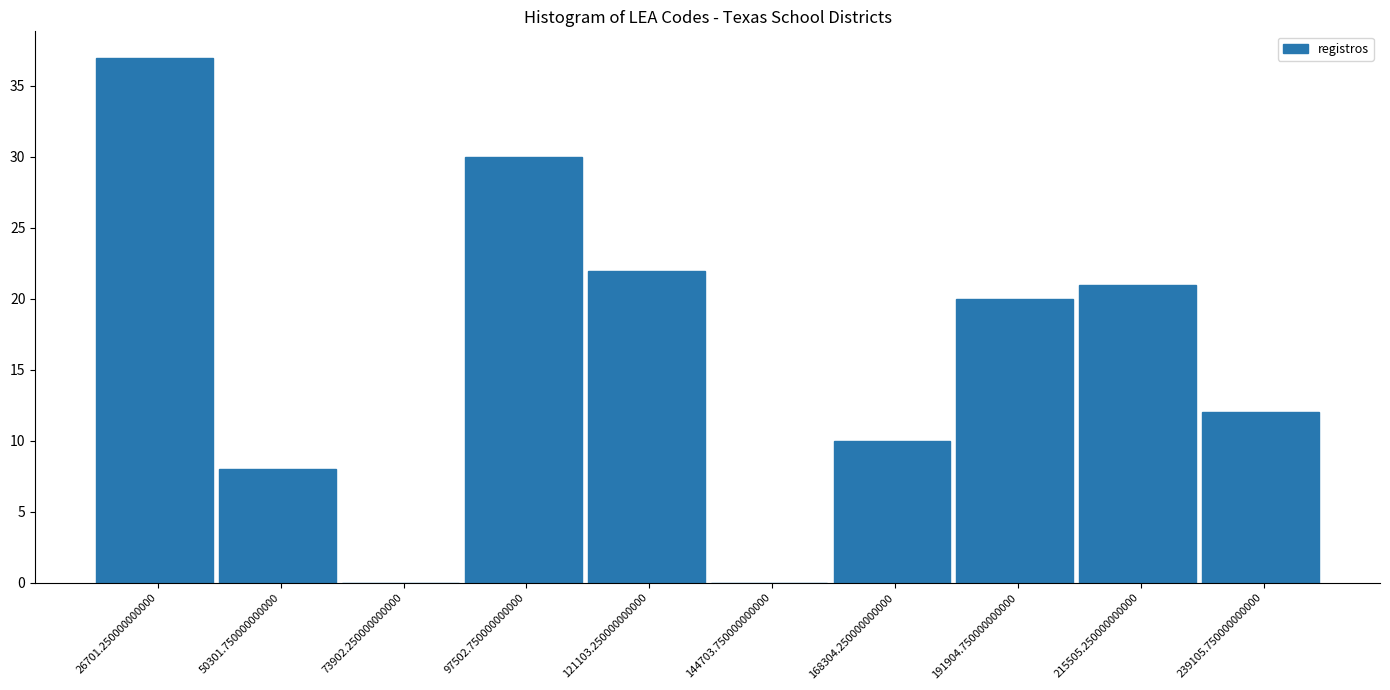

Which range on the x-axis has the tallest bar?

15000 to 40000